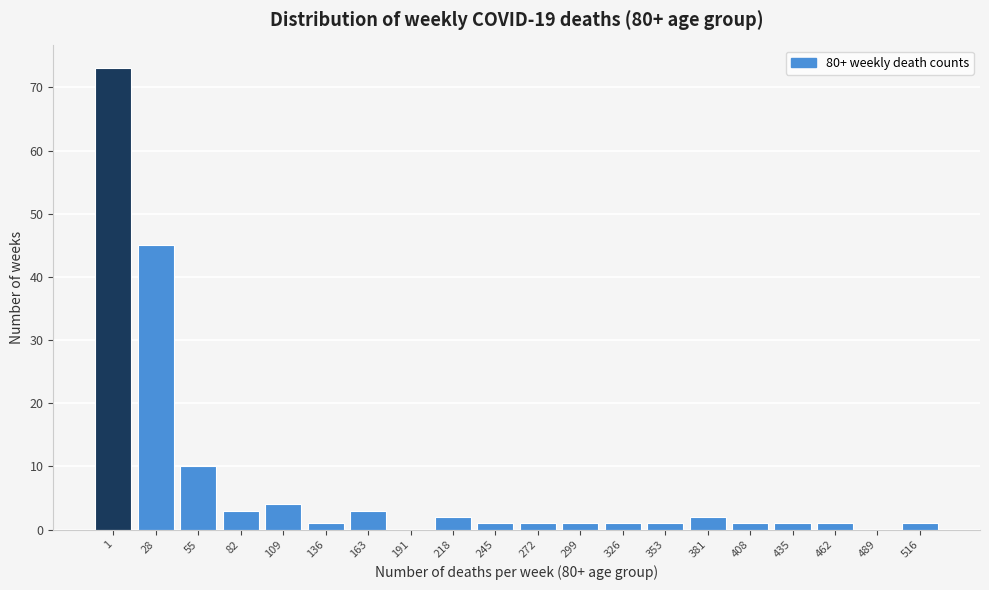

Reading right to left, extract all data points from this chart.

516=1	489=0	462=1	435=1	408=1	381=2	353=1	326=1	299=1	272=1	245=1	218=2	191=0	163=3	136=1	109=4	82=3	55=10	28=45	1=73